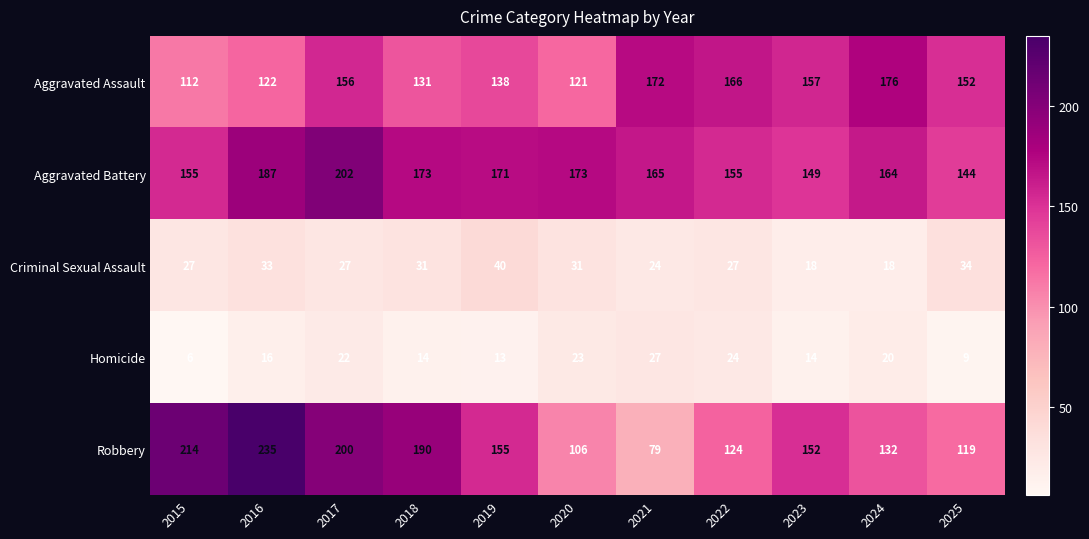

Read the Homicide value at 2023.

14